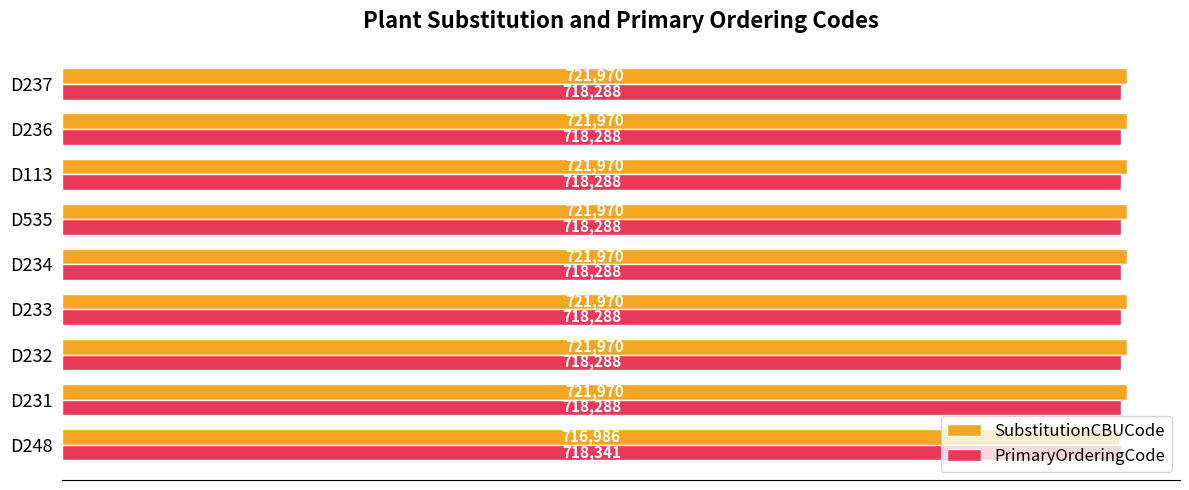

Rank the series by their maximum value, from highest to lowest.

SubstitutionCBUCode, PrimaryOrderingCode